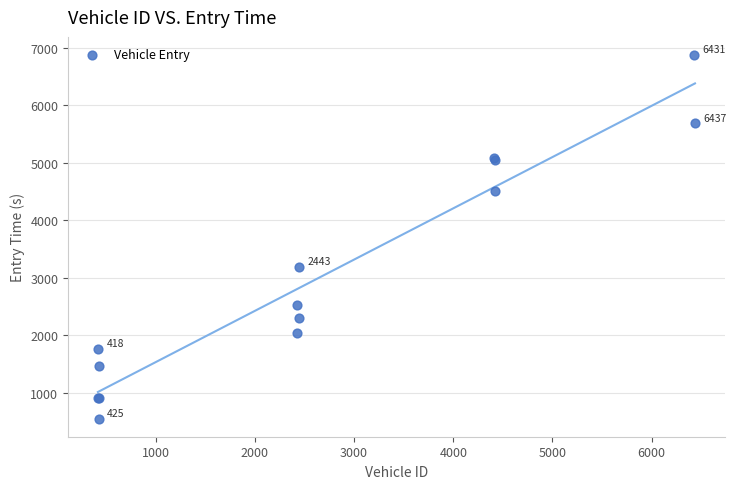

What Y value in the scatter plot is closest to 3710?

3184.5